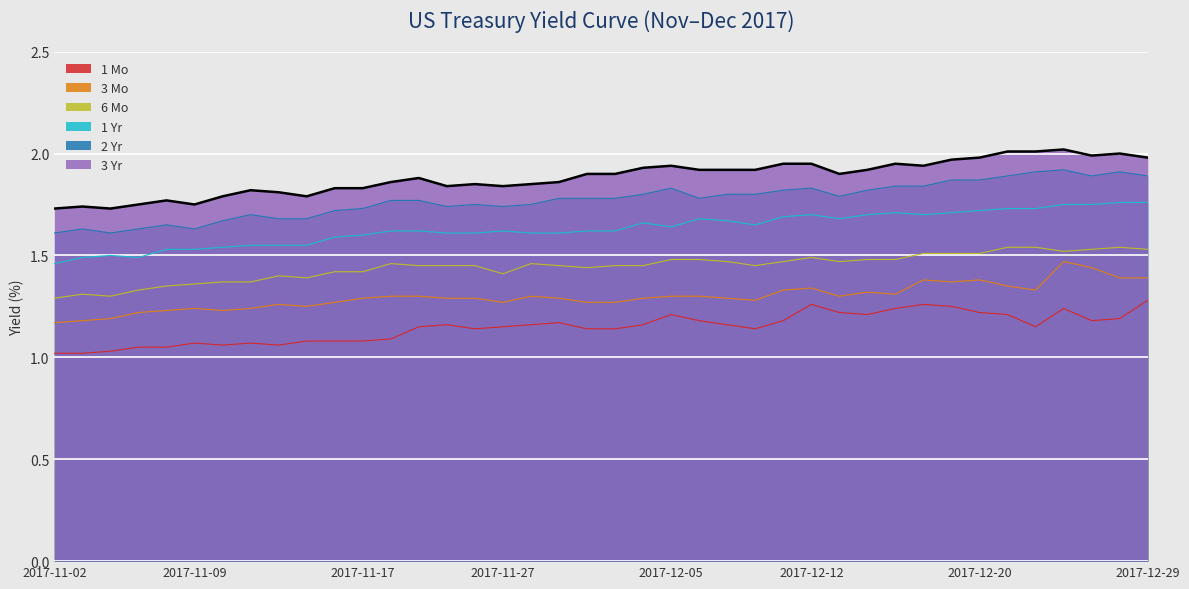

Reading left to right, list all the values displayed in this chart.

1 Mo: 2017-11-02=1.0	2017-11-03=1.0	2017-11-06=1.0	2017-11-07=1.1	2017-11-08=1.1	2017-11-09=1.1	2017-11-10=1.1	2017-11-13=1.1	2017-11-14=1.1	2017-11-15=1.1	2017-11-16=1.1	2017-11-17=1.1	2017-11-20=1.1	2017-11-21=1.1	2017-11-22=1.2	2017-11-24=1.1	2017-11-27=1.1	2017-11-28=1.2	2017-11-29=1.2	2017-11-30=1.1	2017-12-01=1.1	2017-12-04=1.2	2017-12-05=1.2	2017-12-06=1.2	2017-12-07=1.2	2017-12-08=1.1	2017-12-11=1.2	2017-12-12=1.3	2017-12-13=1.2	2017-12-14=1.2	2017-12-15=1.2	2017-12-18=1.3	2017-12-19=1.2	2017-12-20=1.2	2017-12-21=1.2	2017-12-22=1.1	2017-12-26=1.2	2017-12-27=1.2	2017-12-28=1.2	2017-12-29=1.3
3 Mo: 2017-11-02=1.2	2017-11-03=1.2	2017-11-06=1.2	2017-11-07=1.2	2017-11-08=1.2	2017-11-09=1.2	2017-11-10=1.2	2017-11-13=1.2	2017-11-14=1.3	2017-11-15=1.2	2017-11-16=1.3	2017-11-17=1.3	2017-11-20=1.3	2017-11-21=1.3	2017-11-22=1.3	2017-11-24=1.3	2017-11-27=1.3	2017-11-28=1.3	2017-11-29=1.3	2017-11-30=1.3	2017-12-01=1.3	2017-12-04=1.3	2017-12-05=1.3	2017-12-06=1.3	2017-12-07=1.3	2017-12-08=1.3	2017-12-11=1.3	2017-12-12=1.3	2017-12-13=1.3	2017-12-14=1.3	2017-12-15=1.3	2017-12-18=1.4	2017-12-19=1.4	2017-12-20=1.4	2017-12-21=1.4	2017-12-22=1.3	2017-12-26=1.5	2017-12-27=1.4	2017-12-28=1.4	2017-12-29=1.4
6 Mo: 2017-11-02=1.3	2017-11-03=1.3	2017-11-06=1.3	2017-11-07=1.3	2017-11-08=1.4	2017-11-09=1.4	2017-11-10=1.4	2017-11-13=1.4	2017-11-14=1.4	2017-11-15=1.4	2017-11-16=1.4	2017-11-17=1.4	2017-11-20=1.5	2017-11-21=1.4	2017-11-22=1.4	2017-11-24=1.4	2017-11-27=1.4	2017-11-28=1.5	2017-11-29=1.4	2017-11-30=1.4	2017-12-01=1.4	2017-12-04=1.4	2017-12-05=1.5	2017-12-06=1.5	2017-12-07=1.5	2017-12-08=1.4	2017-12-11=1.5	2017-12-12=1.5	2017-12-13=1.5	2017-12-14=1.5	2017-12-15=1.5	2017-12-18=1.5	2017-12-19=1.5	2017-12-20=1.5	2017-12-21=1.5	2017-12-22=1.5	2017-12-26=1.5	2017-12-27=1.5	2017-12-28=1.5	2017-12-29=1.5
1 Yr: 2017-11-02=1.5	2017-11-03=1.5	2017-11-06=1.5	2017-11-07=1.5	2017-11-08=1.5	2017-11-09=1.5	2017-11-10=1.5	2017-11-13=1.6	2017-11-14=1.6	2017-11-15=1.6	2017-11-16=1.6	2017-11-17=1.6	2017-11-20=1.6	2017-11-21=1.6	2017-11-22=1.6	2017-11-24=1.6	2017-11-27=1.6	2017-11-28=1.6	2017-11-29=1.6	2017-11-30=1.6	2017-12-01=1.6	2017-12-04=1.7	2017-12-05=1.6	2017-12-06=1.7	2017-12-07=1.7	2017-12-08=1.6	2017-12-11=1.7	2017-12-12=1.7	2017-12-13=1.7	2017-12-14=1.7	2017-12-15=1.7	2017-12-18=1.7	2017-12-19=1.7	2017-12-20=1.7	2017-12-21=1.7	2017-12-22=1.7	2017-12-26=1.8	2017-12-27=1.8	2017-12-28=1.8	2017-12-29=1.8
2 Yr: 2017-11-02=1.6	2017-11-03=1.6	2017-11-06=1.6	2017-11-07=1.6	2017-11-08=1.6	2017-11-09=1.6	2017-11-10=1.7	2017-11-13=1.7	2017-11-14=1.7	2017-11-15=1.7	2017-11-16=1.7	2017-11-17=1.7	2017-11-20=1.8	2017-11-21=1.8	2017-11-22=1.7	2017-11-24=1.8	2017-11-27=1.7	2017-11-28=1.8	2017-11-29=1.8	2017-11-30=1.8	2017-12-01=1.8	2017-12-04=1.8	2017-12-05=1.8	2017-12-06=1.8	2017-12-07=1.8	2017-12-08=1.8	2017-12-11=1.8	2017-12-12=1.8	2017-12-13=1.8	2017-12-14=1.8	2017-12-15=1.8	2017-12-18=1.8	2017-12-19=1.9	2017-12-20=1.9	2017-12-21=1.9	2017-12-22=1.9	2017-12-26=1.9	2017-12-27=1.9	2017-12-28=1.9	2017-12-29=1.9
3 Yr: 2017-11-02=1.7	2017-11-03=1.7	2017-11-06=1.7	2017-11-07=1.8	2017-11-08=1.8	2017-11-09=1.8	2017-11-10=1.8	2017-11-13=1.8	2017-11-14=1.8	2017-11-15=1.8	2017-11-16=1.8	2017-11-17=1.8	2017-11-20=1.9	2017-11-21=1.9	2017-11-22=1.8	2017-11-24=1.9	2017-11-27=1.8	2017-11-28=1.9	2017-11-29=1.9	2017-11-30=1.9	2017-12-01=1.9	2017-12-04=1.9	2017-12-05=1.9	2017-12-06=1.9	2017-12-07=1.9	2017-12-08=1.9	2017-12-11=1.9	2017-12-12=1.9	2017-12-13=1.9	2017-12-14=1.9	2017-12-15=1.9	2017-12-18=1.9	2017-12-19=2.0	2017-12-20=2.0	2017-12-21=2.0	2017-12-22=2.0	2017-12-26=2.0	2017-12-27=2.0	2017-12-28=2.0	2017-12-29=2.0